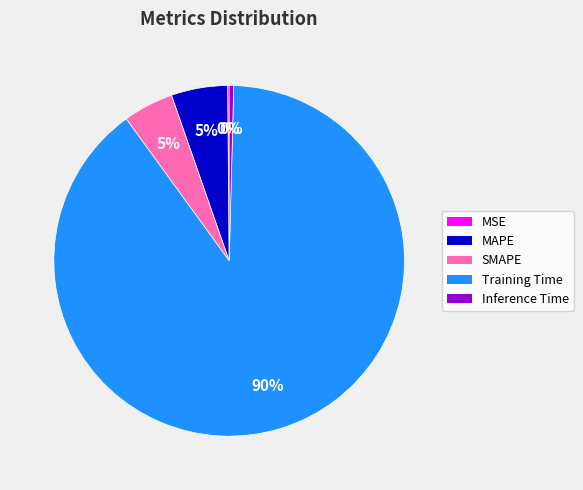

Between Training Time and SMAPE, which is larger?

Training Time